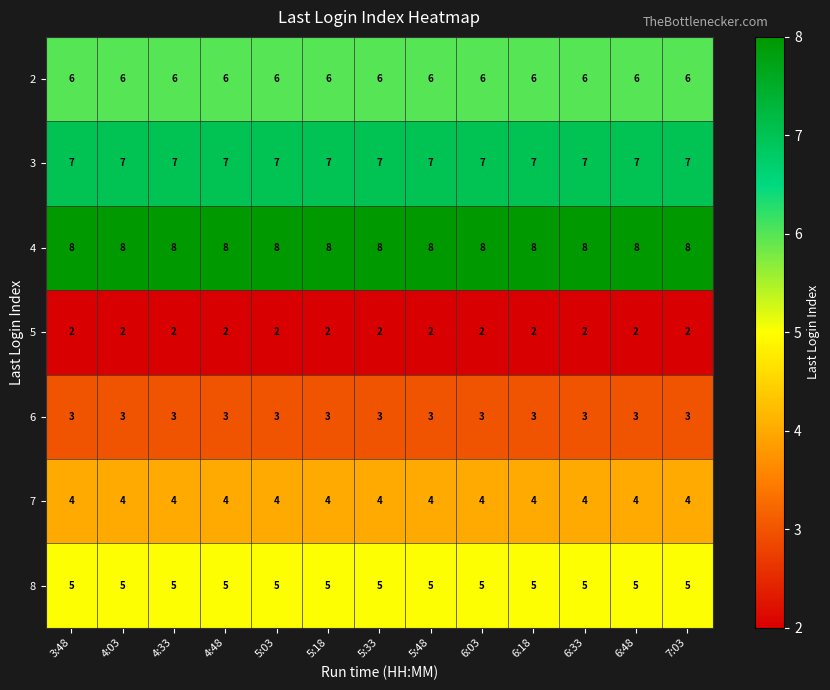

What is the spread (max minus min) of values at 6:33?

6